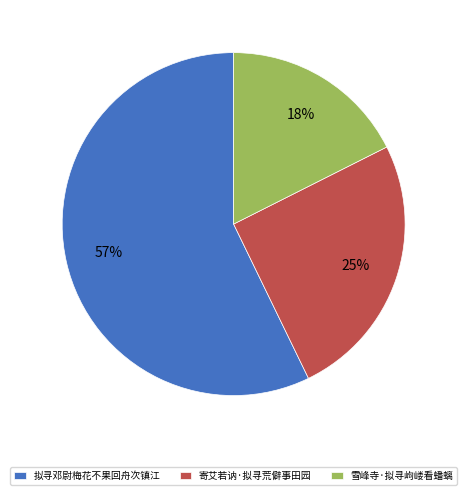

What is the largest slice in the pie chart?

拟寻邓尉梅花不果回舟次镇江